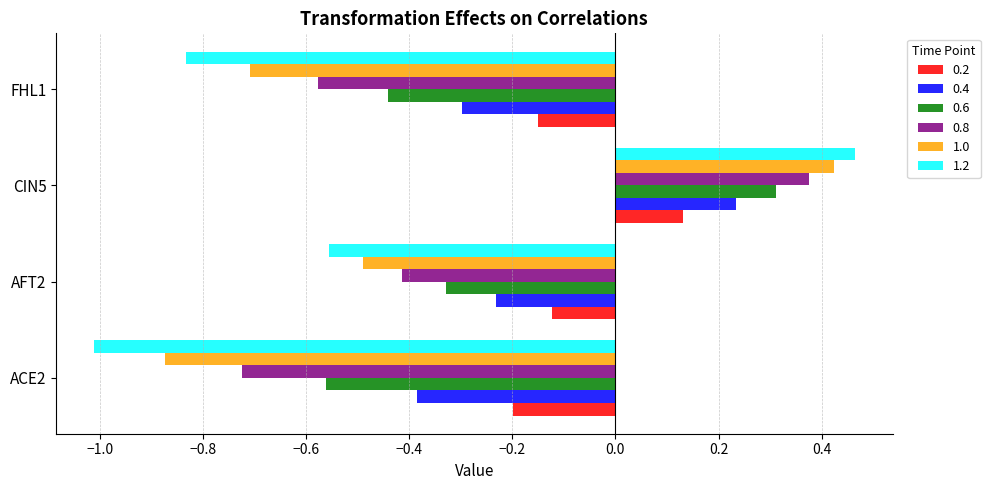

At which category does the chart reach its minimum across all series?

ACE2